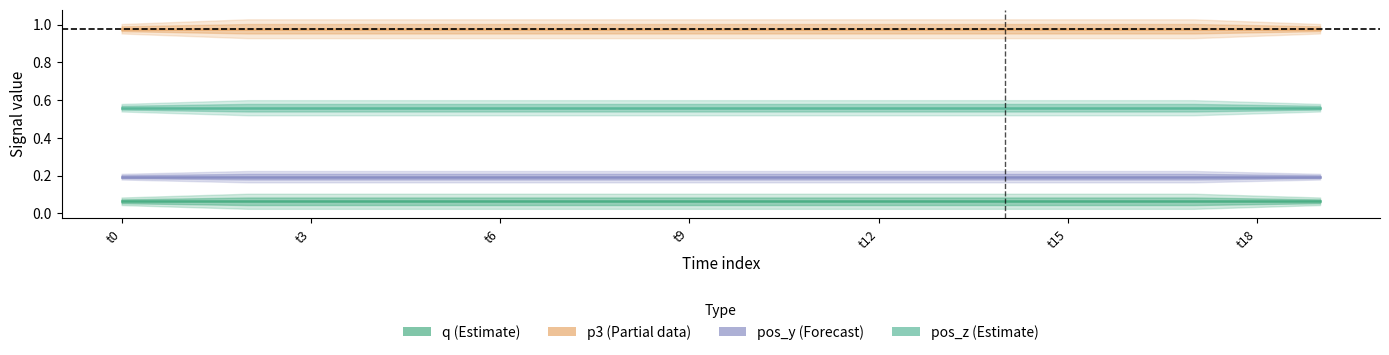

What is the label of the 3rd point from the right?

17